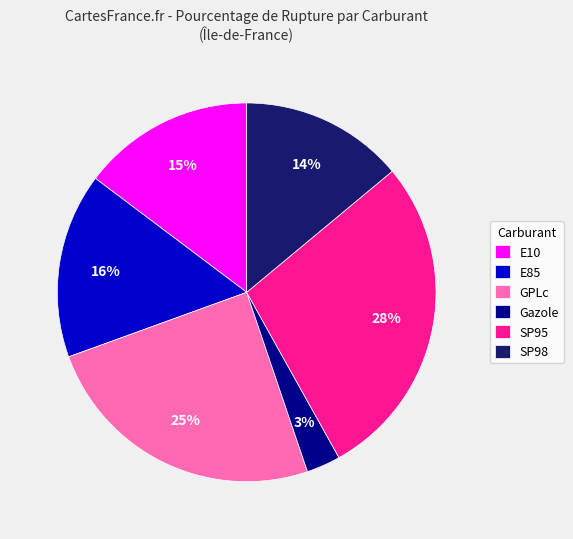

To the nearest percent, what is the combined percentage of Gazole and GPLc?

28%